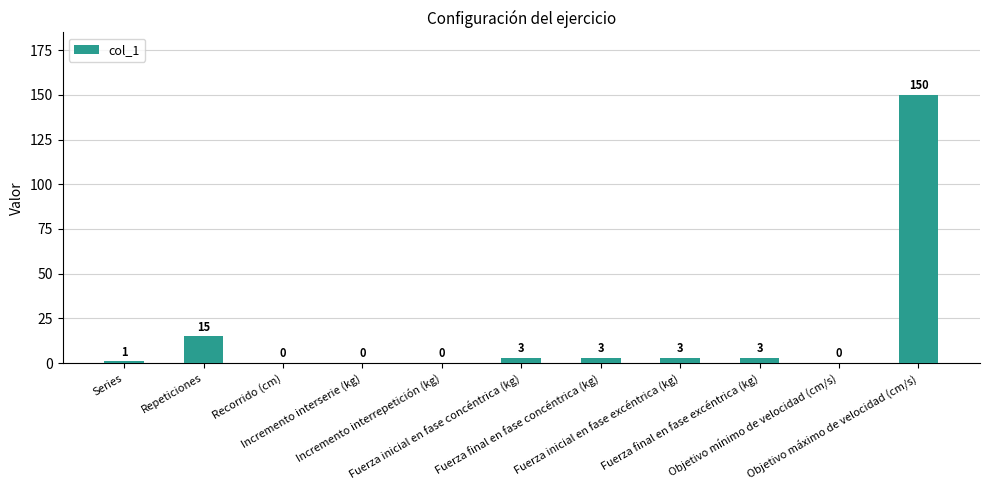

What is the difference between the values at Incremento interrepetición (kg) and Series?

1